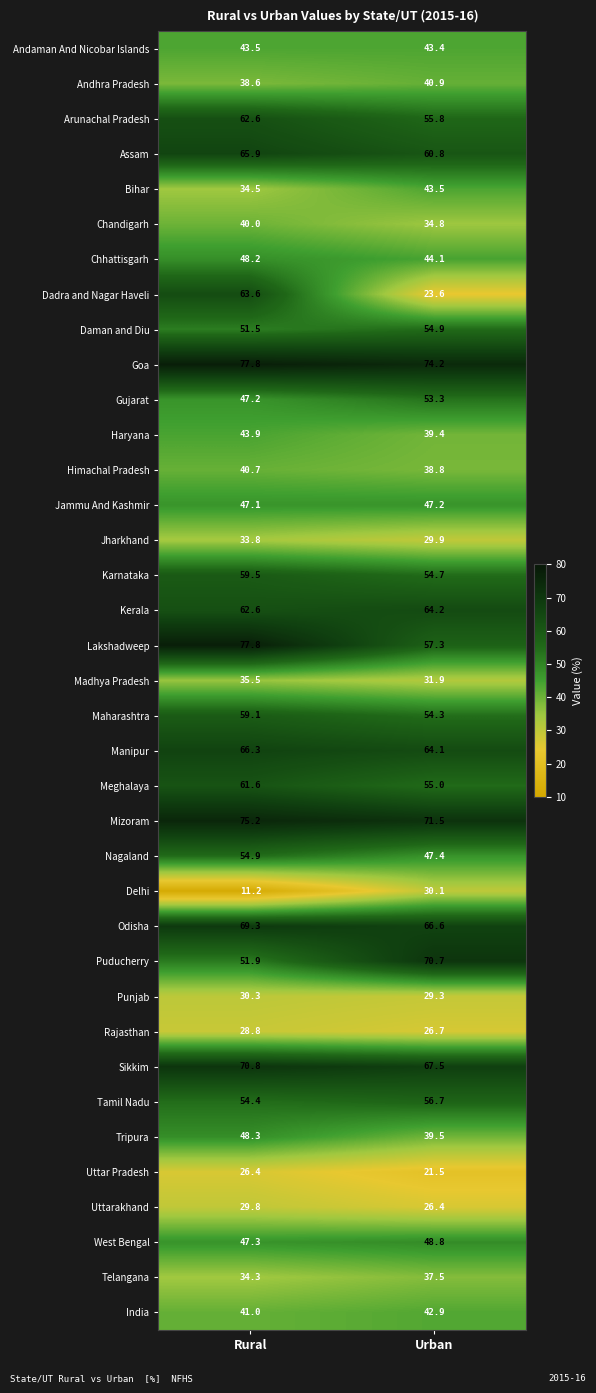

What is the sum of the Telangana values at Urban and Rural?

71.8